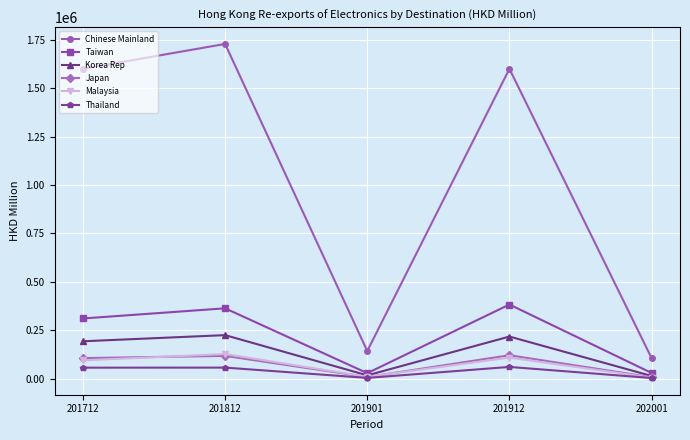

What is the maximum value for Taiwan?

383326.6